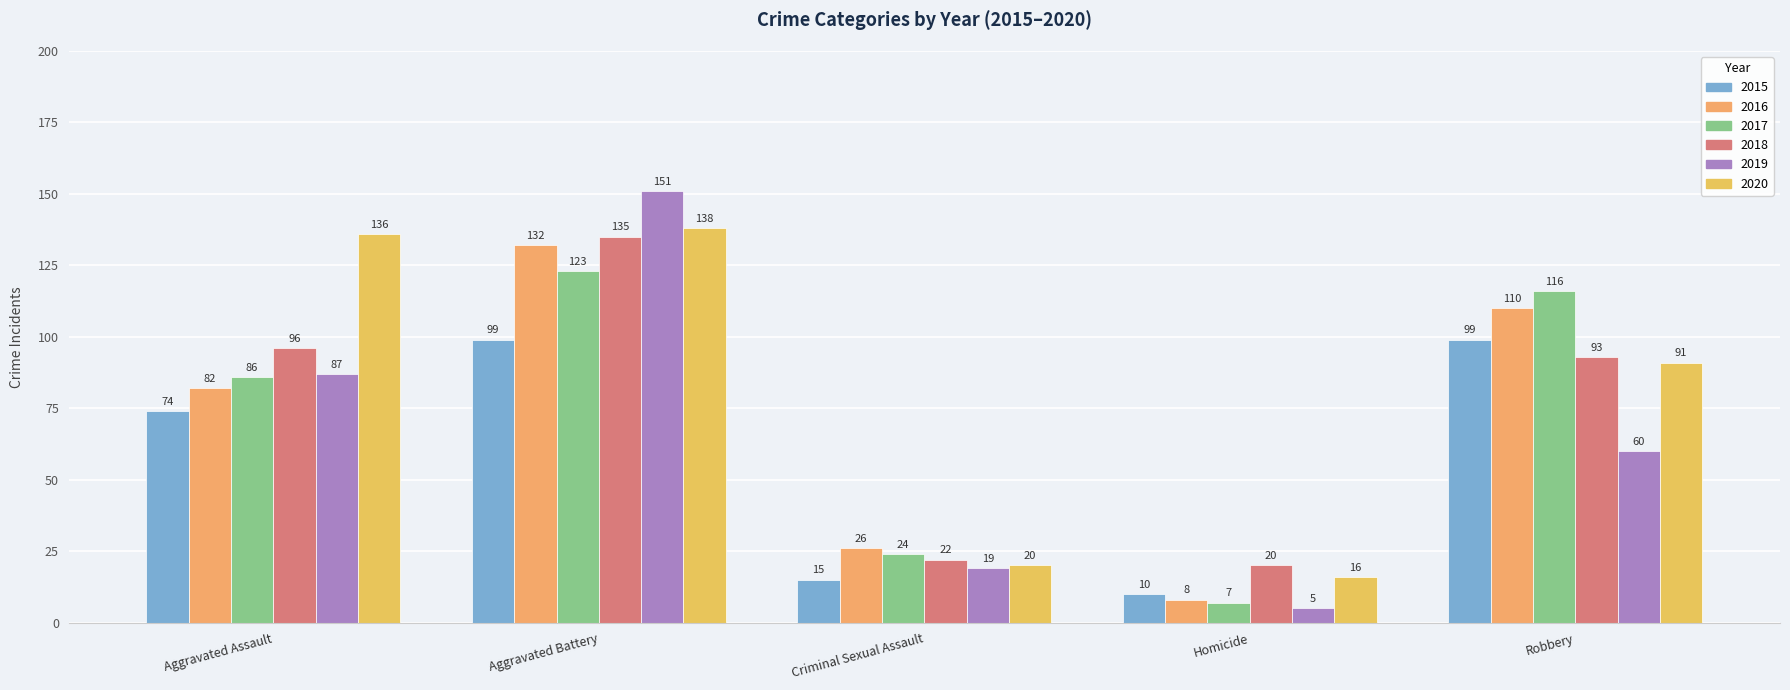

How many groups of bars are there?

5